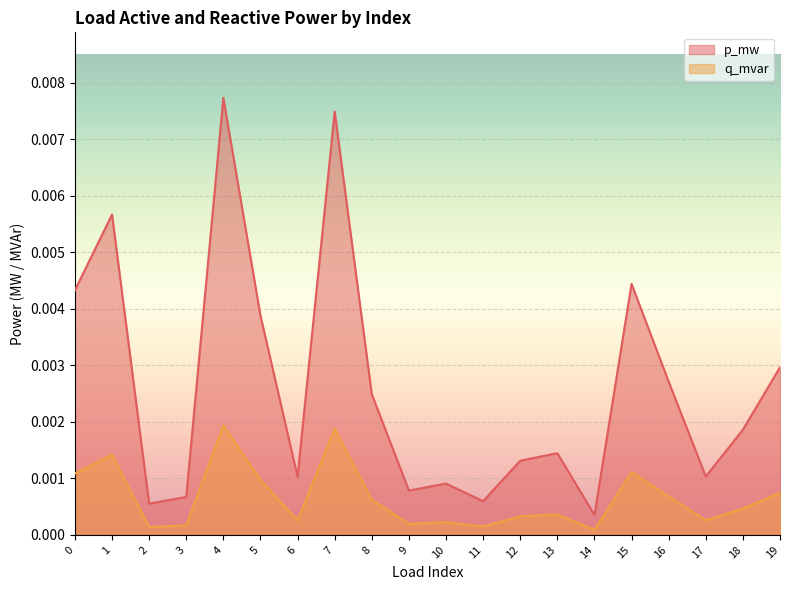

At which category is the sum across all series the highest?

4